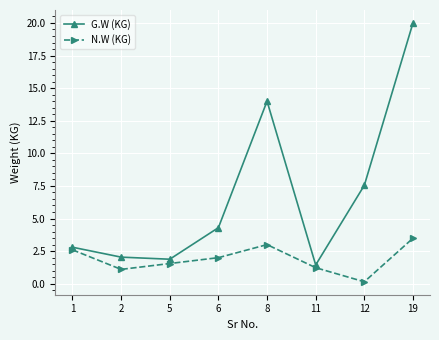

The value of N.W (KG) at 8 is 1.6. True or false?

False